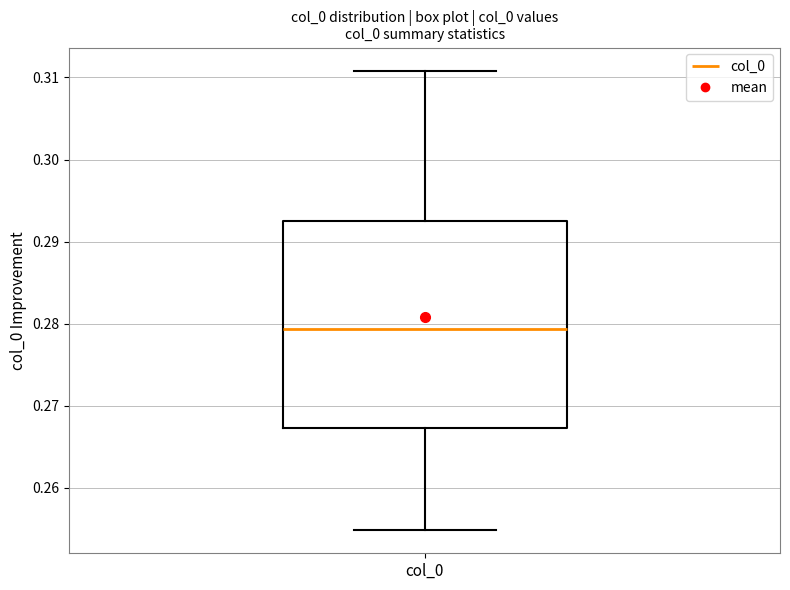

Where is the lower edge of the box for col_0 on the y-axis? The values are not printed on the chart, so give them approximately, as read against the axis.

0.267